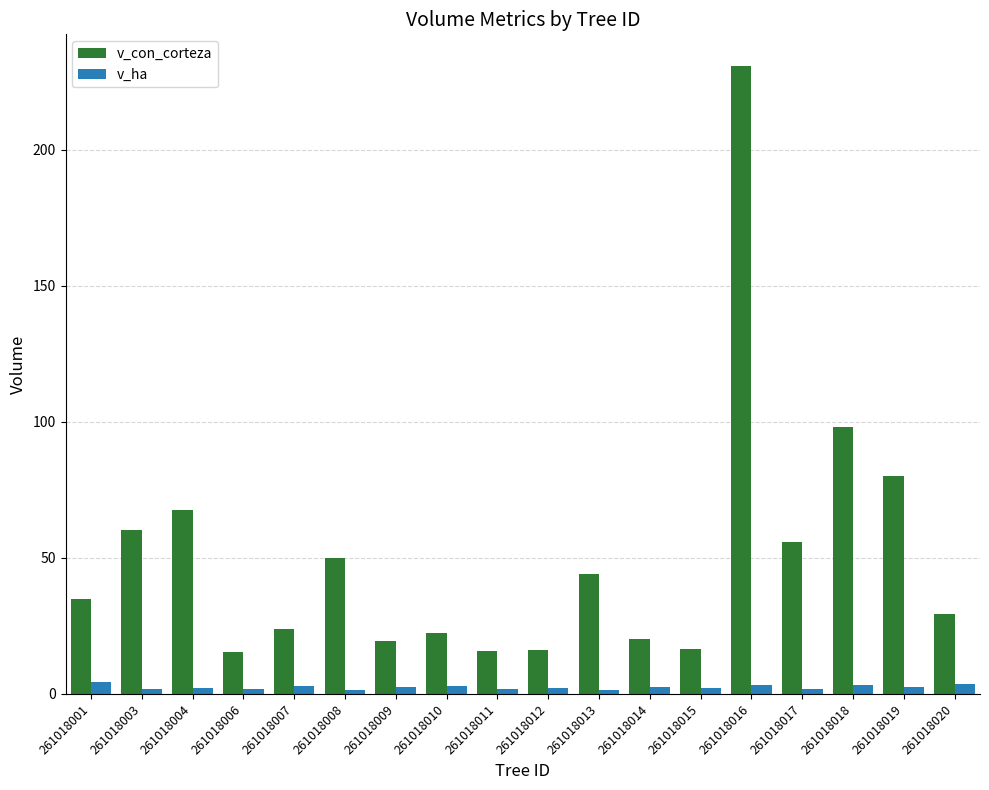

What is the lowest value of the v_con_corteza series?

15.4